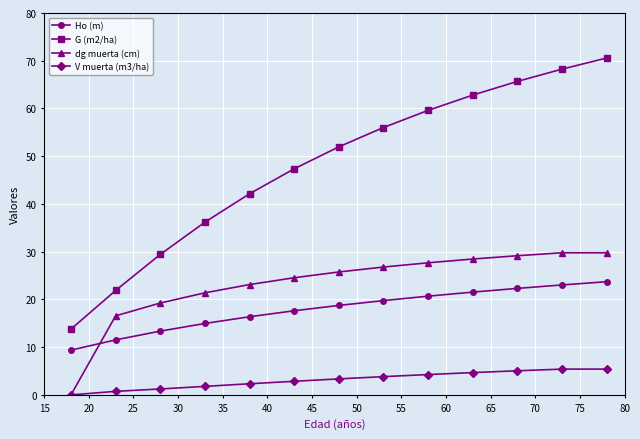

True or false: G (m2/ha) and Ho (m) intersect in this chart.

False